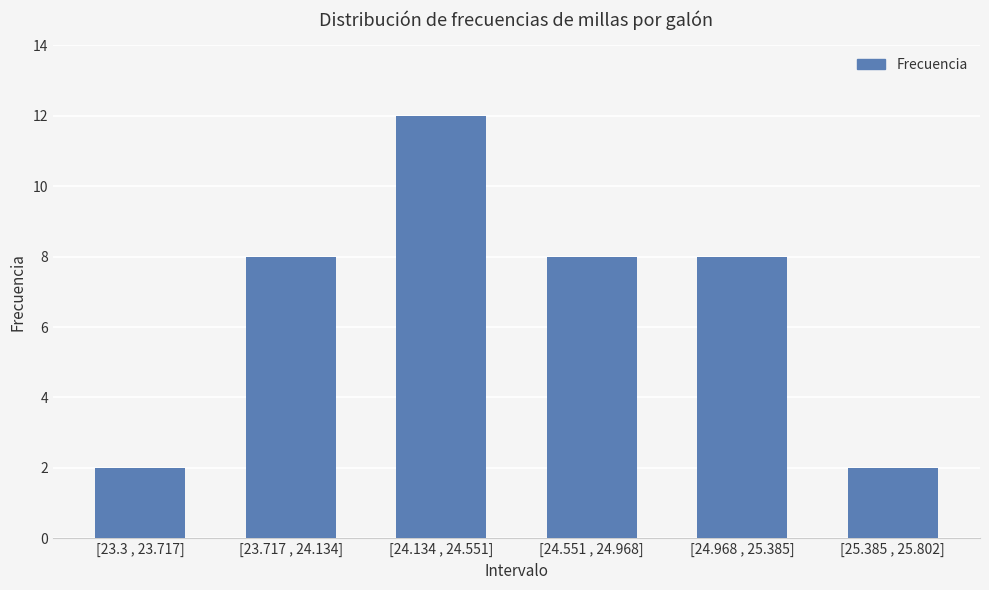

Approximately how many times larger is the value at [24.551 , 24.968] compared to [23.3 , 23.717]?

4.0